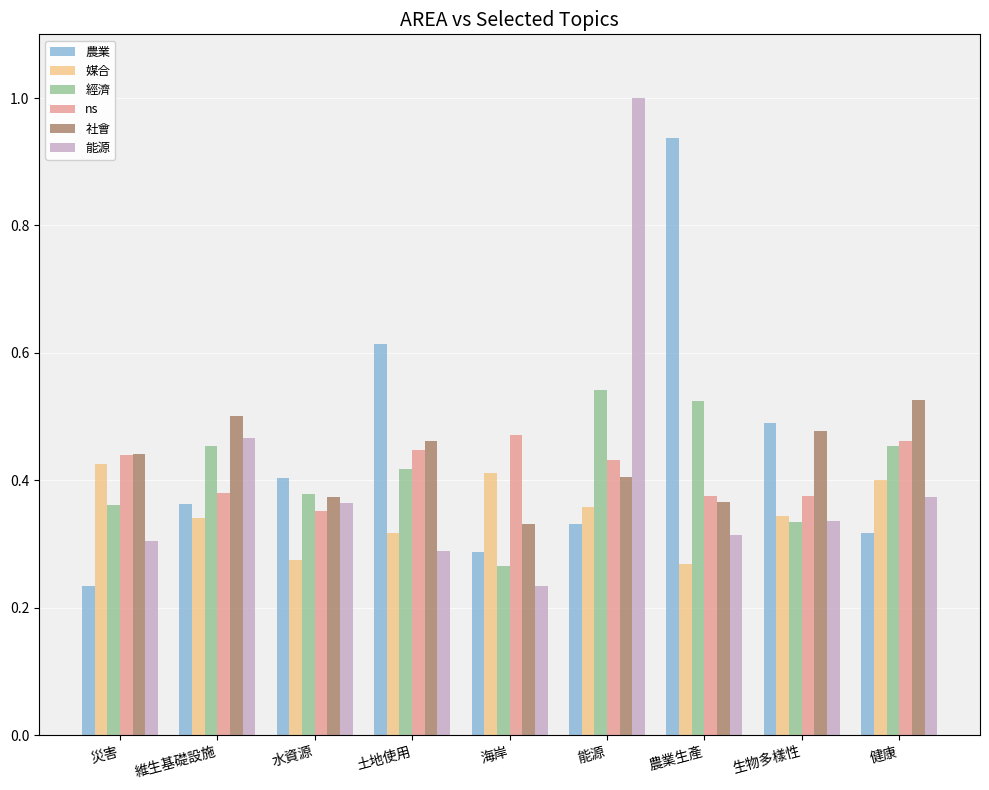

Does the chart contain any negative values?

No